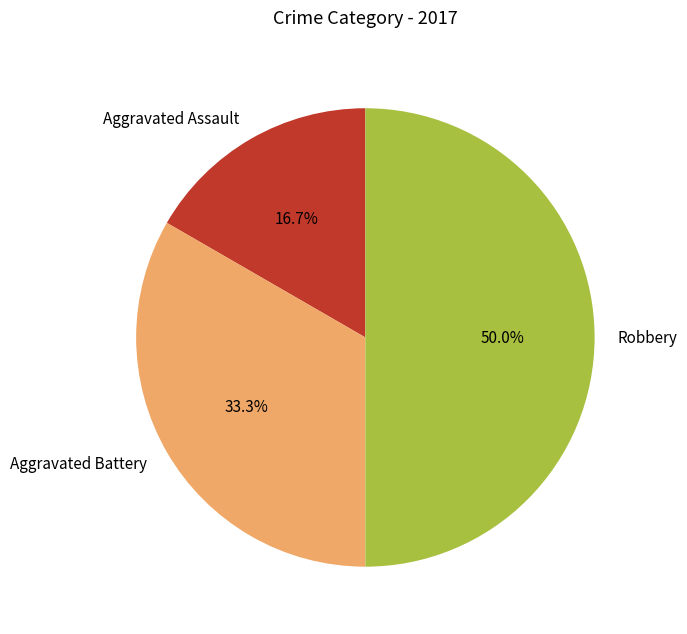

Is it true that Robbery is 60% of the pie?

False